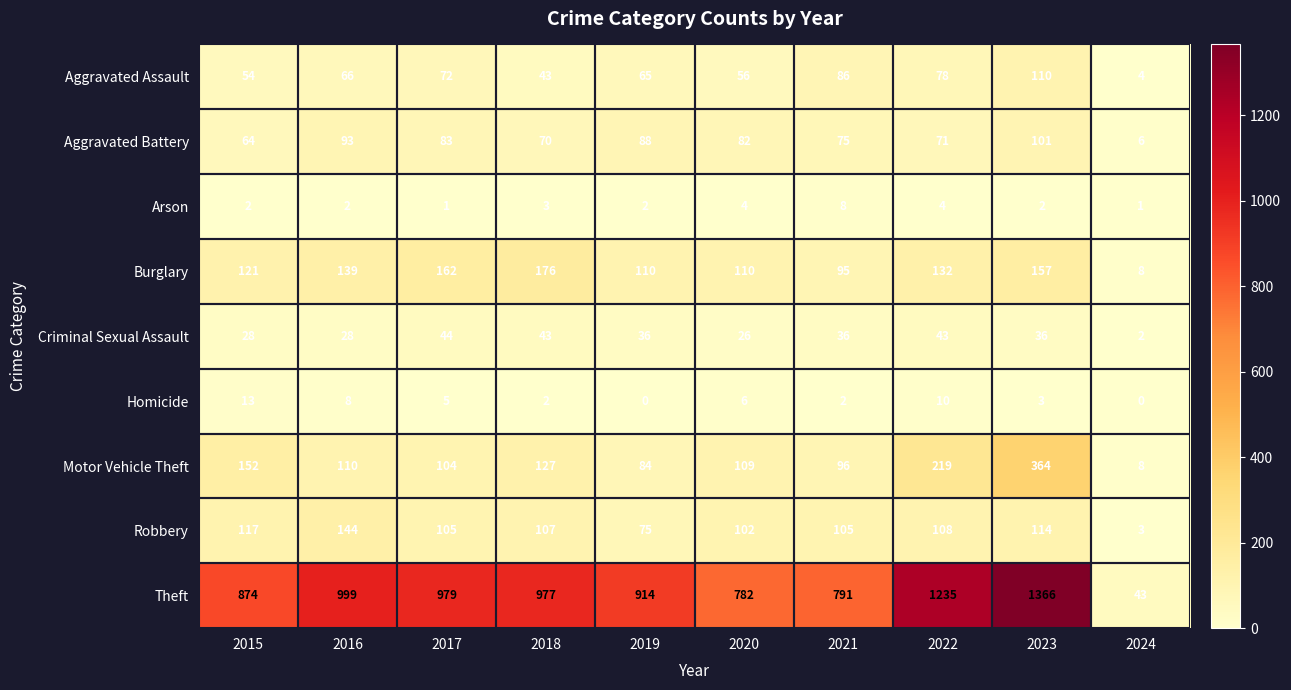

List the labels in order of Motor Vehicle Theft value, largest first.

2023, 2022, 2015, 2018, 2016, 2020, 2017, 2021, 2019, 2024